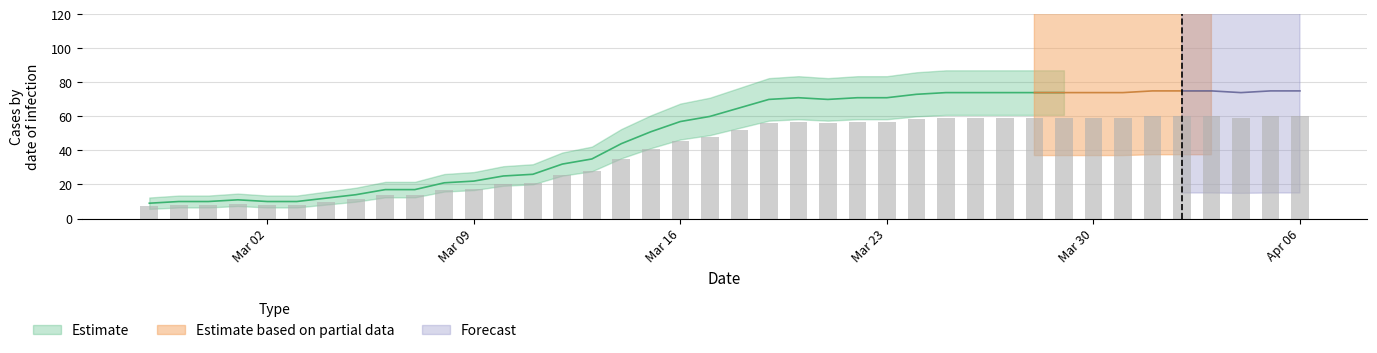

The value of Estimate at 2020-03-02 is 10. True or false?

True